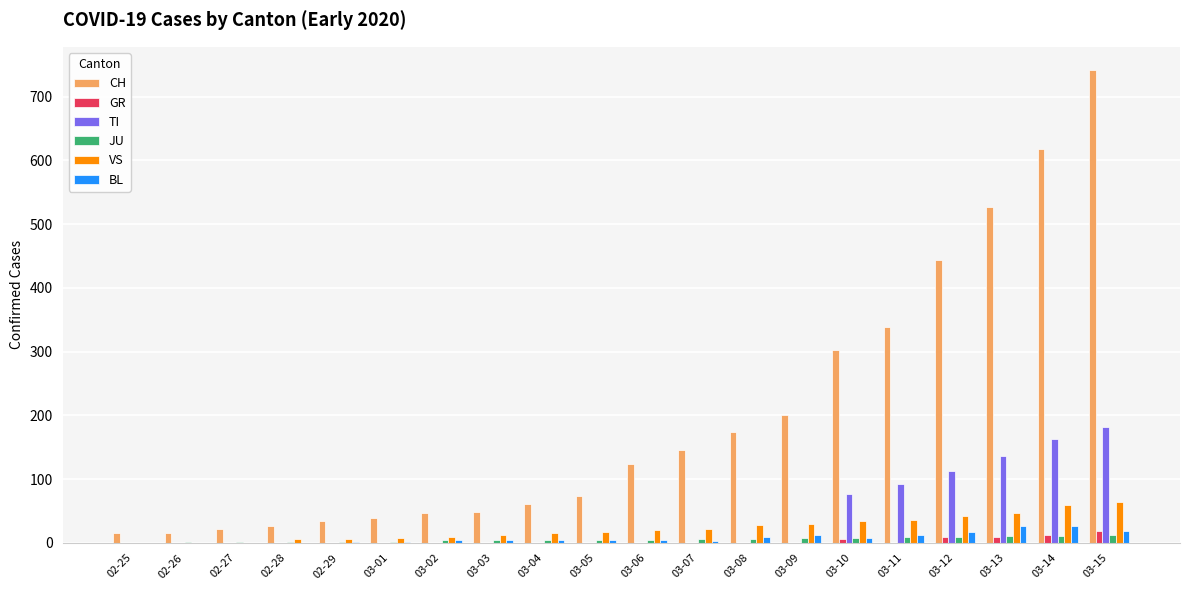

What are all the series names shown in the legend?

CH, GR, TI, JU, VS, BL